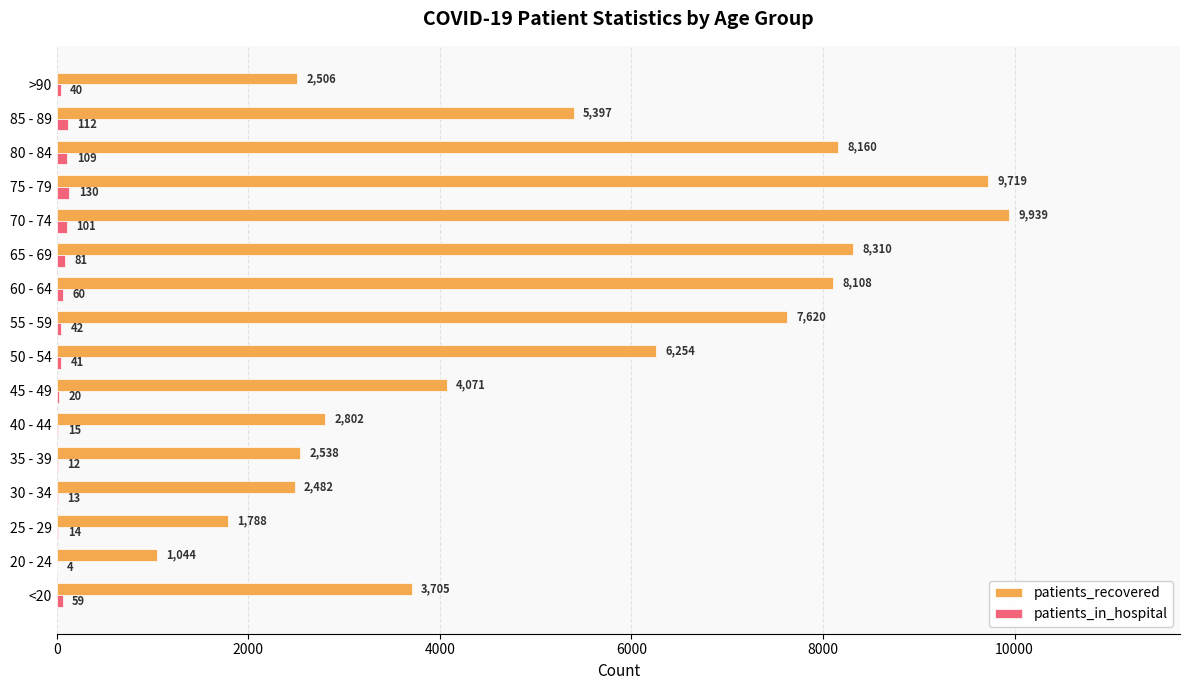

What is the approximate value of patients_in_hospital at 50 - 54, to the nearest 50?

50